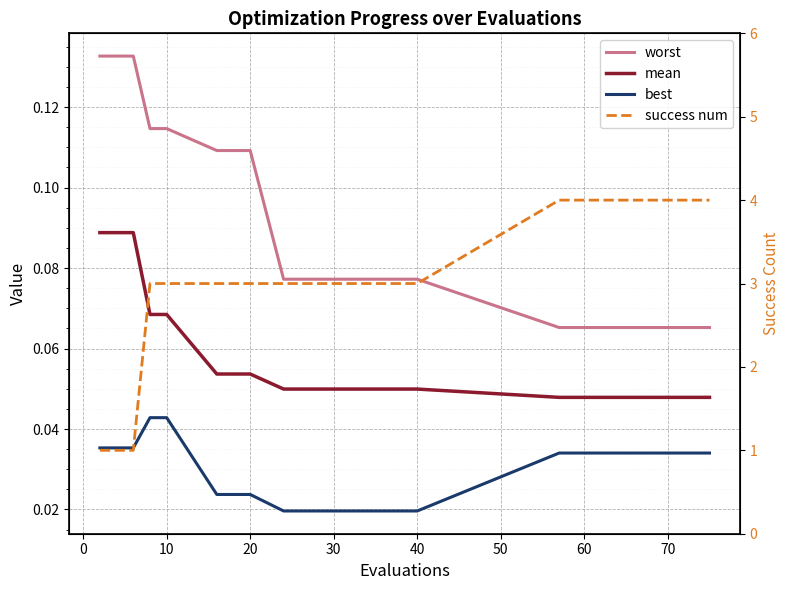

True or false: mean and best intersect in this chart.

False